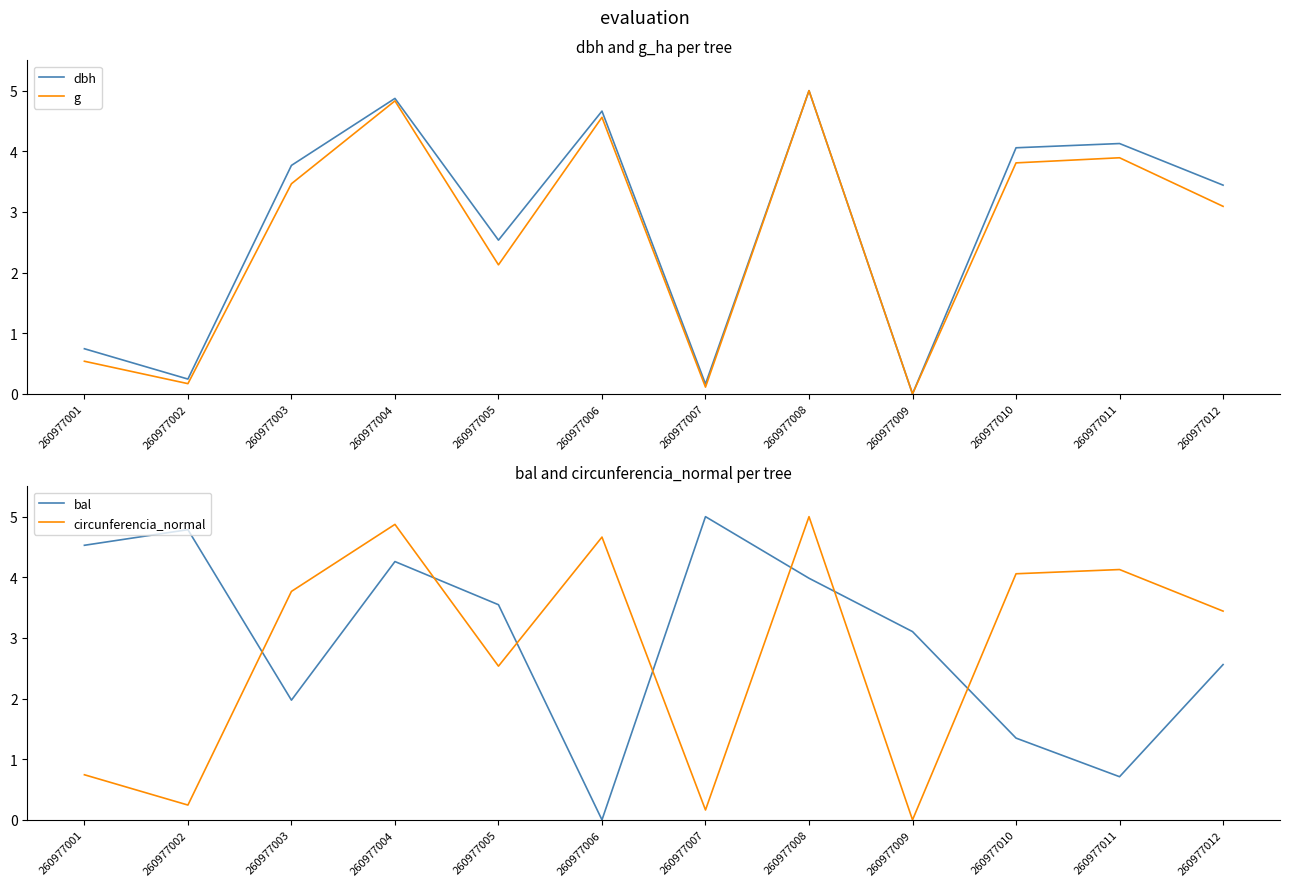

What is the average value of the bal series?

3.0